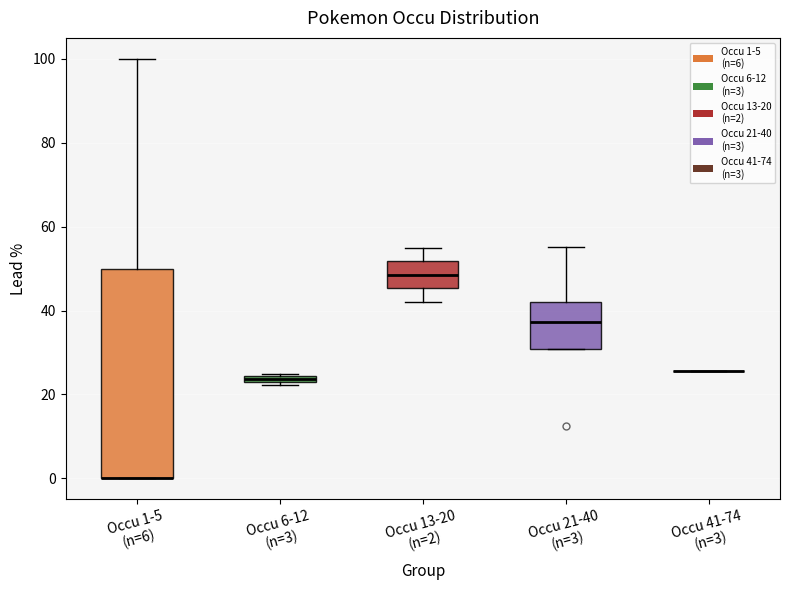

Where is the lower edge of the box for Occu 13-20 (n=2) on the y-axis? The values are not printed on the chart, so give them approximately, as read against the axis.

46